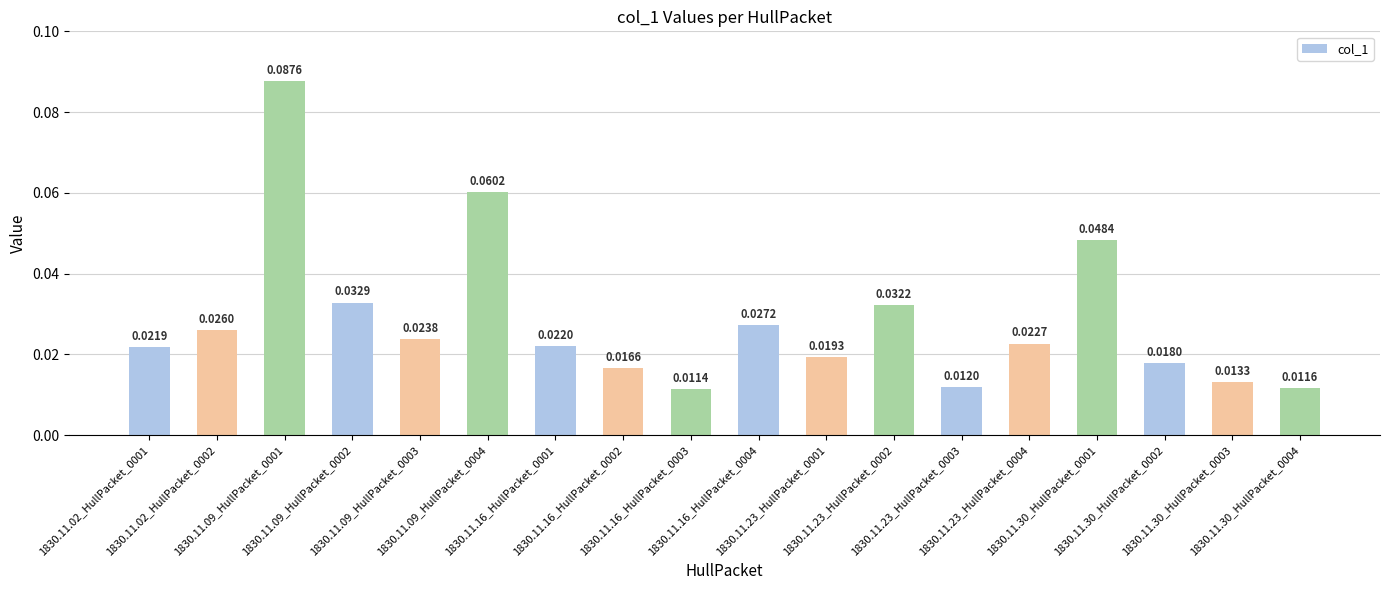

Which has a higher value, 1830.11.16_HullPacket_0004 or 1830.11.30_HullPacket_0001?

1830.11.30_HullPacket_0001